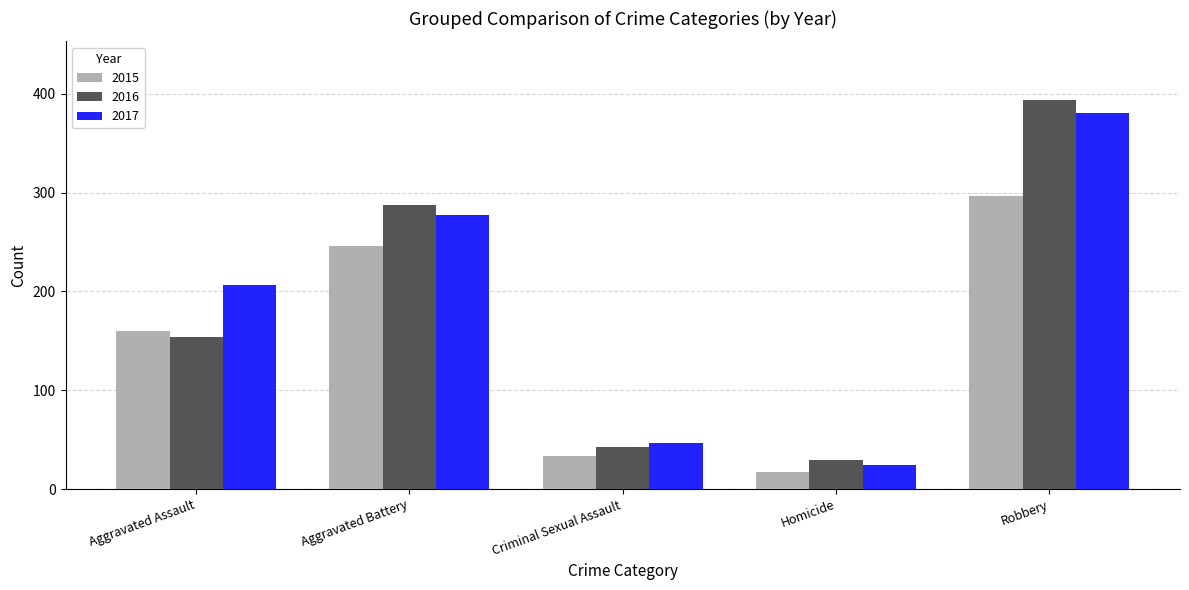

What value does the 2016 series have at Robbery?

394